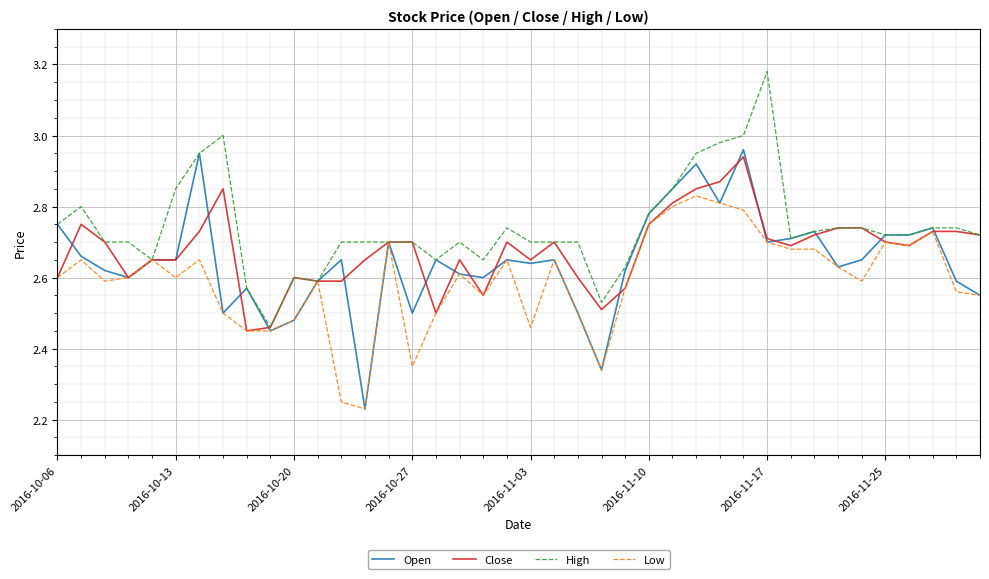

Which series has the largest total across all categories?

High